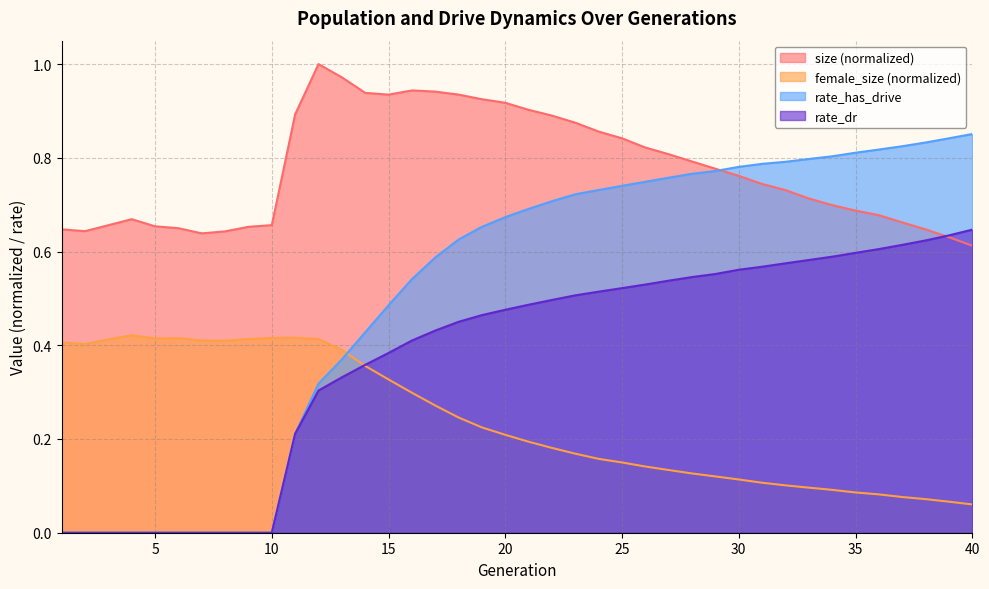

What is the average value of the female_size series?

0.2